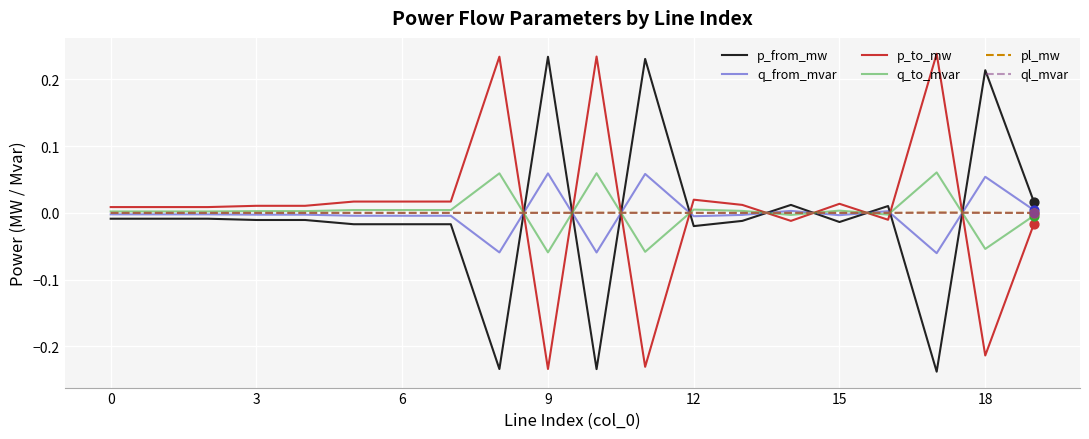

What are all the series names shown in the legend?

p_from_mw, q_from_mvar, p_to_mw, q_to_mvar, pl_mw, ql_mvar